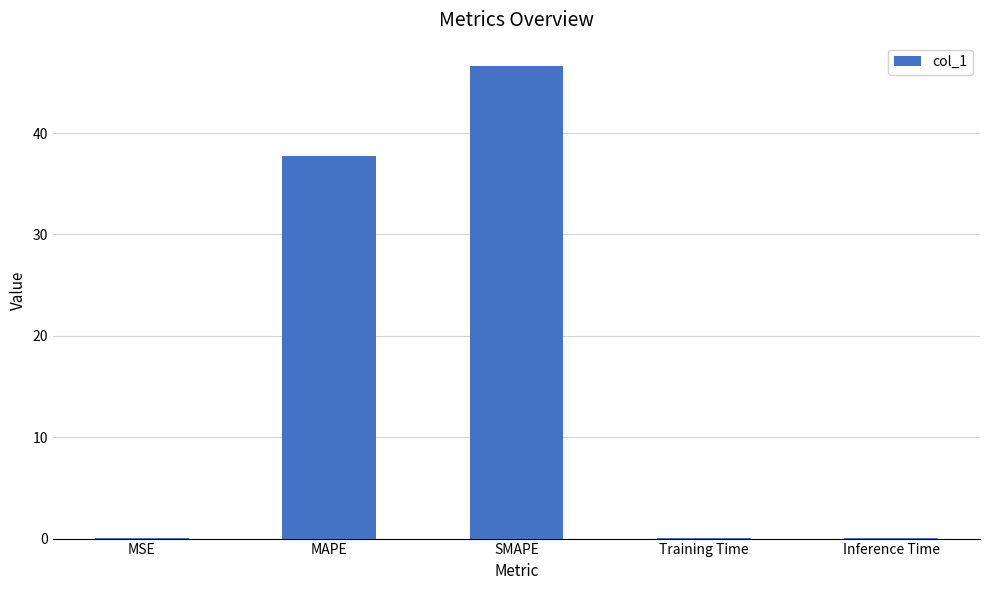

What is the maximum value shown in the chart?

46.6